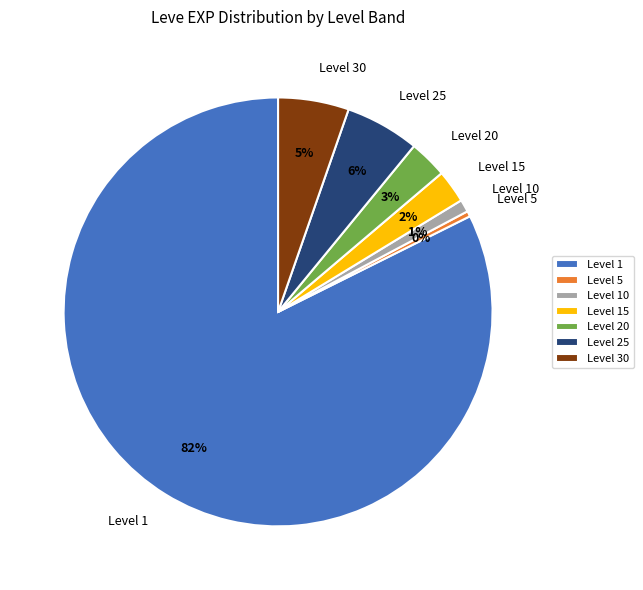

Which has a higher value, Level 10 or Level 30?

Level 30